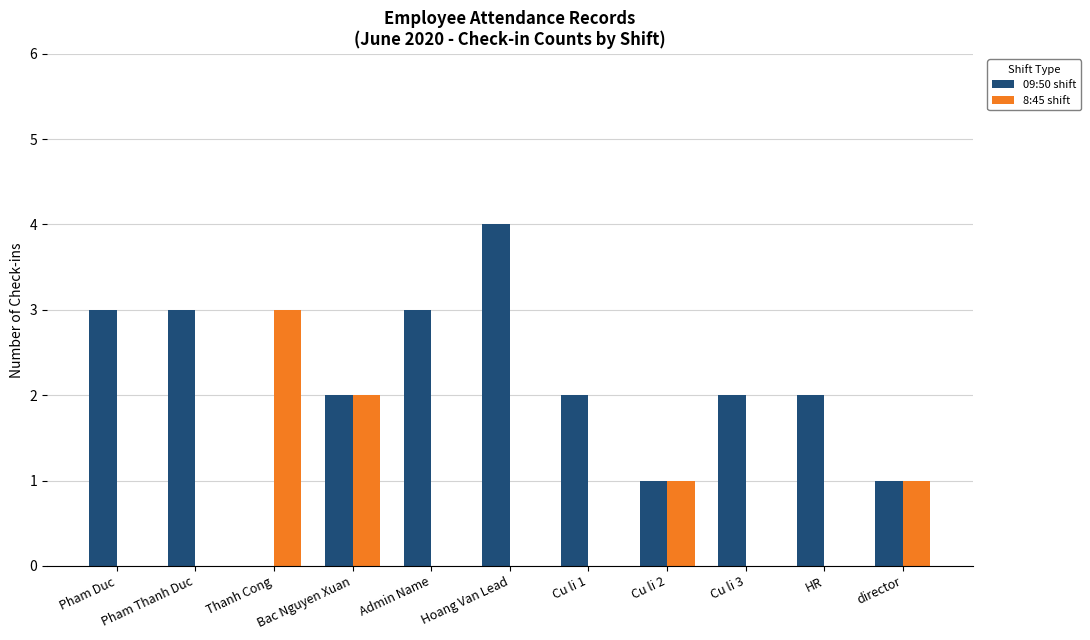

Between Thanh Cong and Cu li 3, which series saw the biggest shift?

8:45 shift